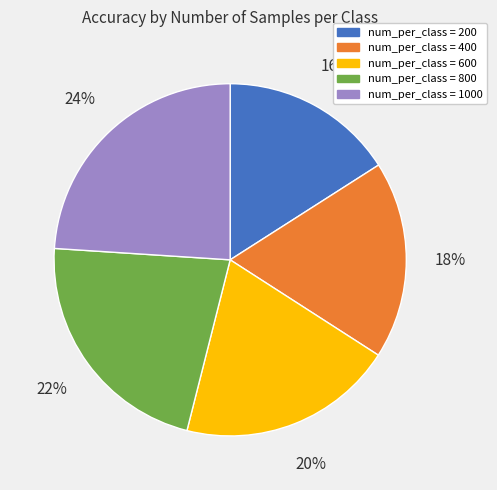

Do num_per_class = 600 and num_per_class = 1000 together represent more than half of the pie?

No